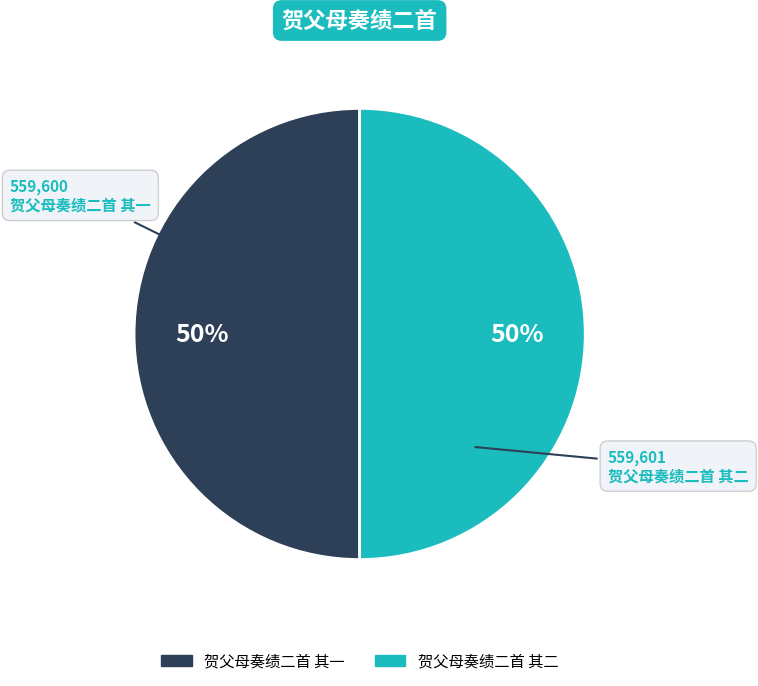

To the nearest percent, what percentage of the pie is 贺父母奏绩二首 其二?

50%